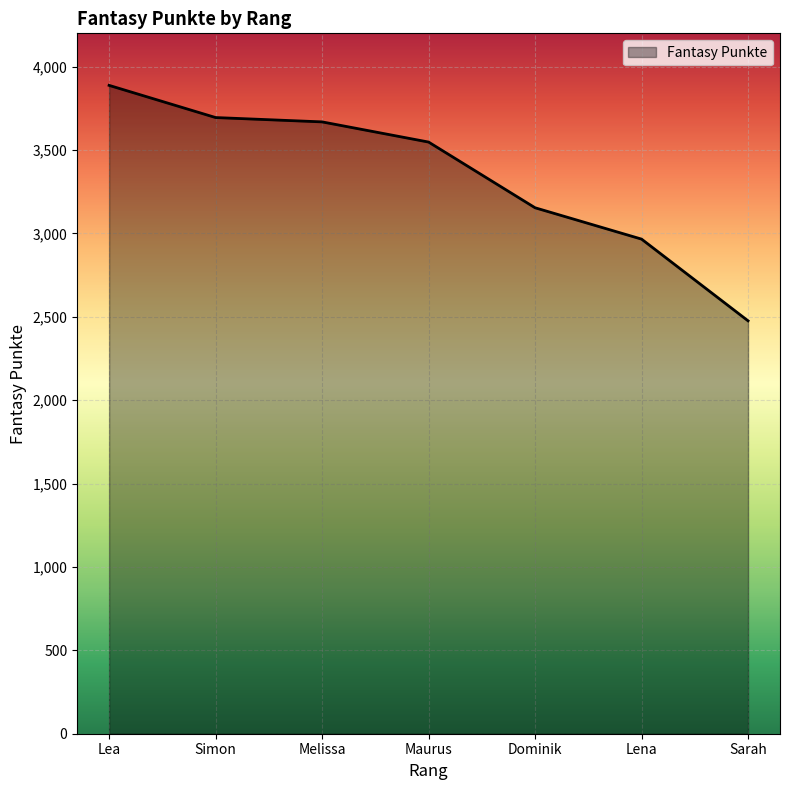

Is it true that the value at Melissa is 3669?

True